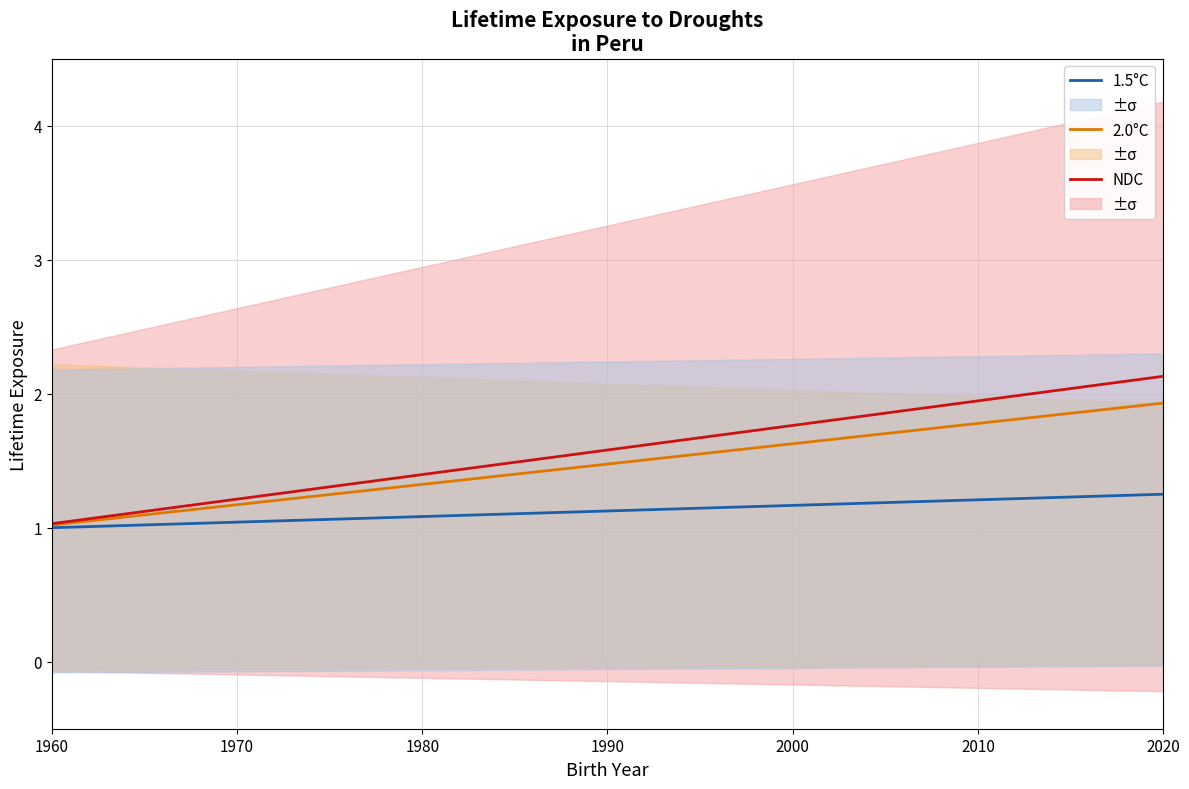

Is it true that 1.5°C equals 0.5 at 1960?

False